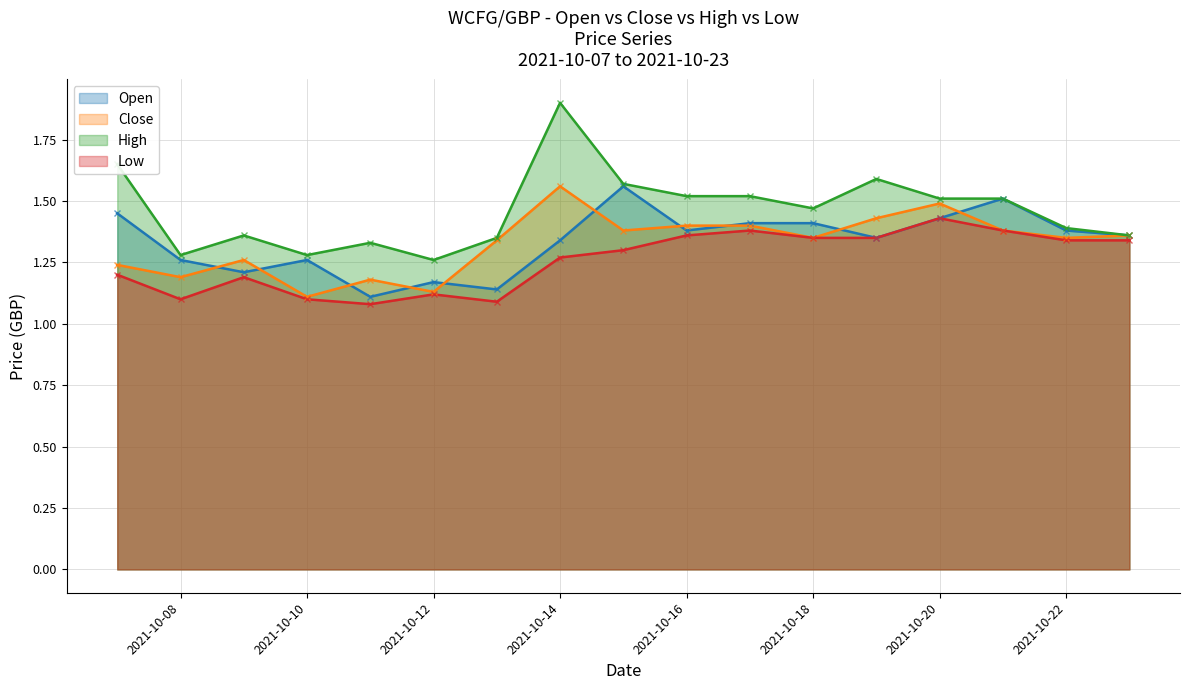

What is the value of the Low point at the 12th from the left?

1.4